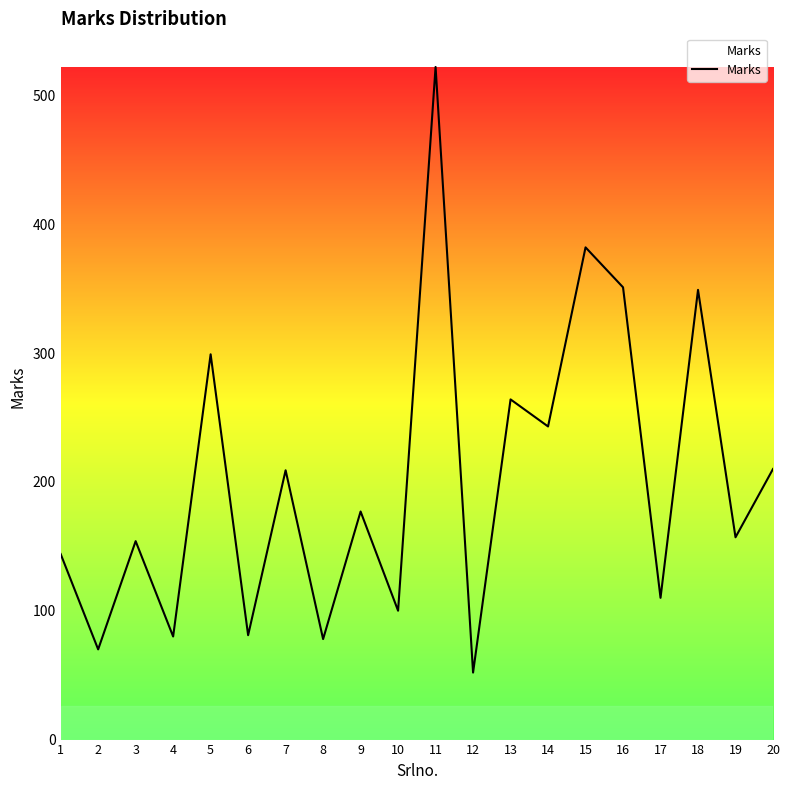

The chart shows a value of 299 at 5. True or false?

True